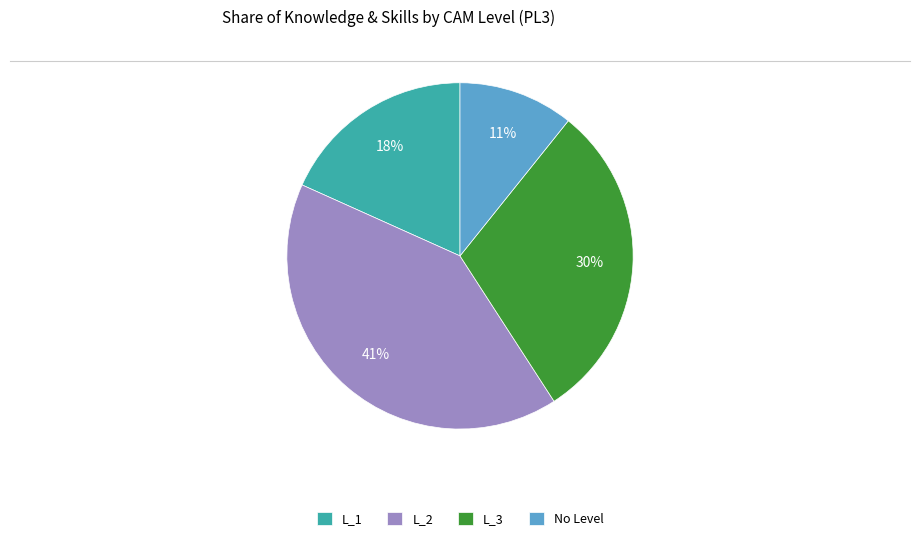

Is it true that L_2 is 29% of the pie?

False